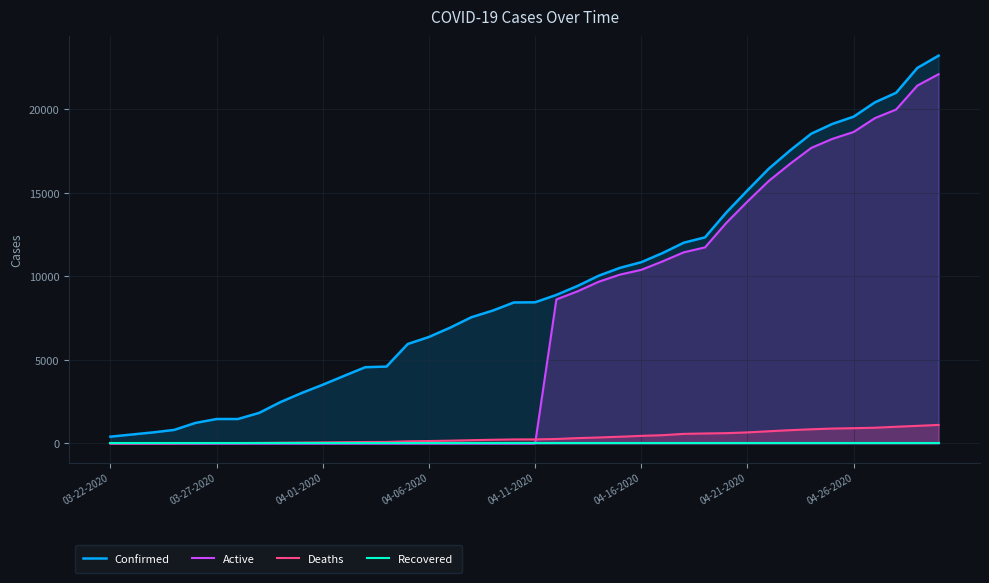

The Active series shows 0 at 04-11-2020. True or false?

True